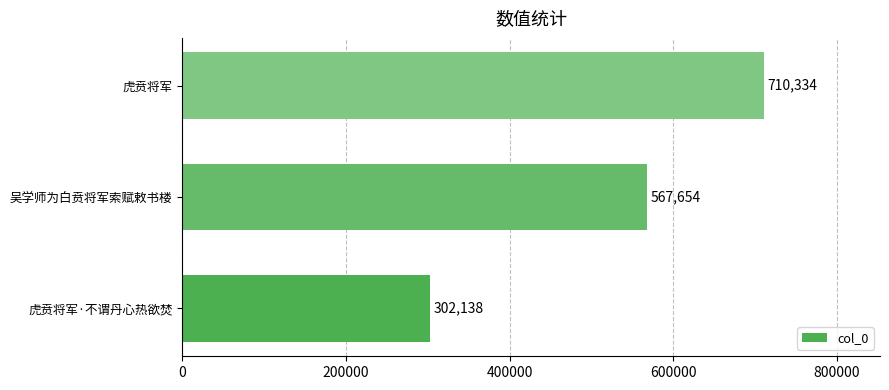

Rank the categories by value from highest to lowest.

虎贲将军, 吴学师为白贲将军索赋敕书楼, 虎贲将军·不谓丹心热欲焚